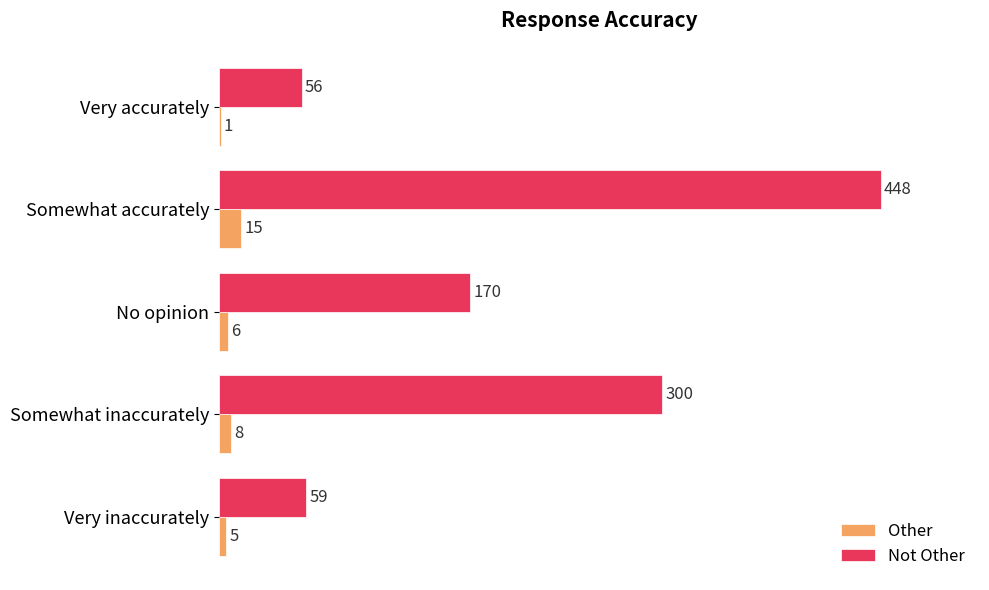

What is the total value across all series at Somewhat inaccurately?

308